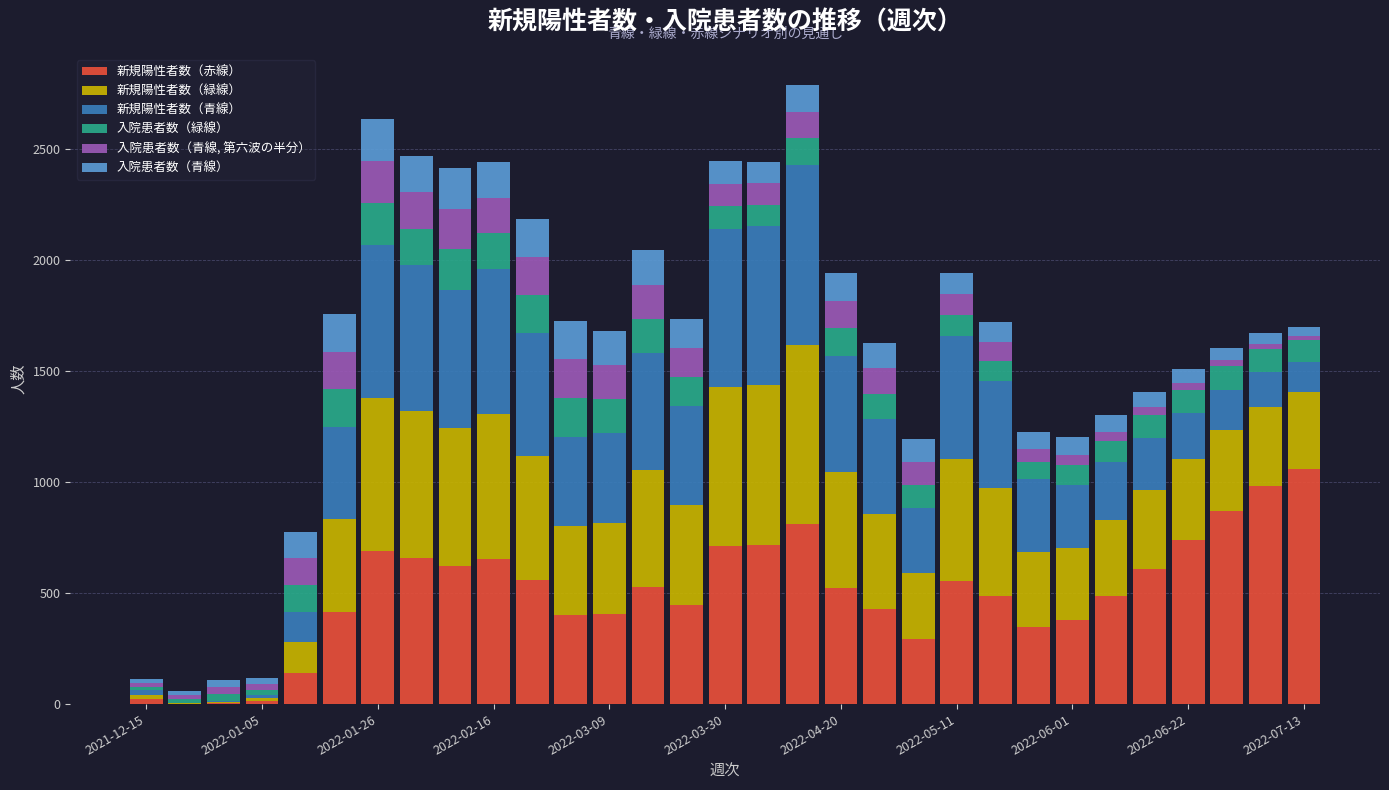

Which category has the highest value in the 新規陽性者数（赤線） series?

2022-07-13